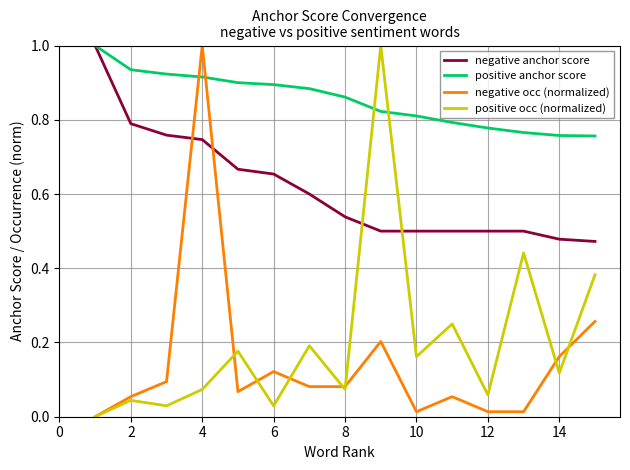

True or false: positive occ (normalized) and negative anchor score intersect in this chart.

True